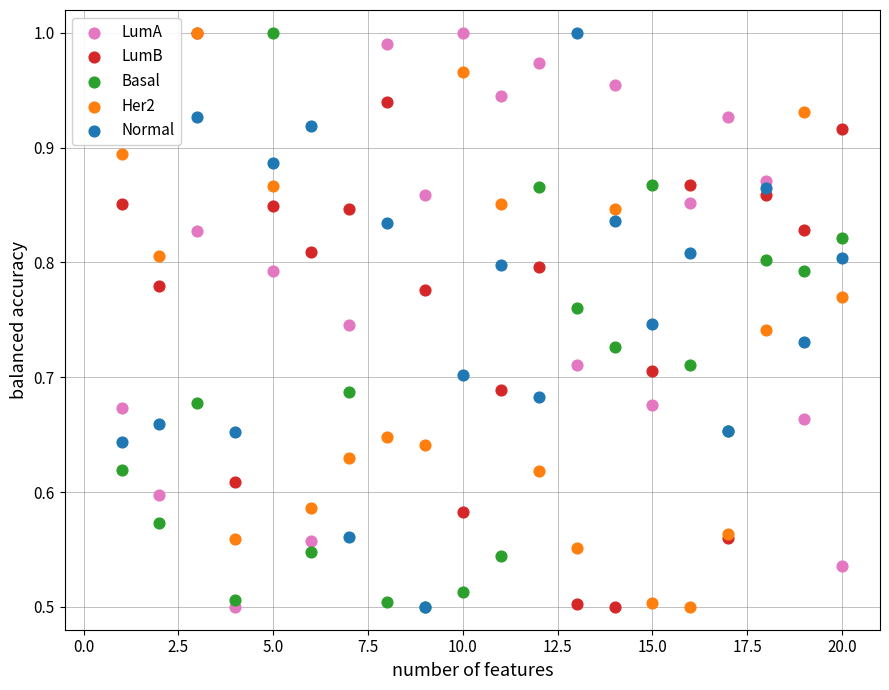

What are all the series names shown in the legend?

LumA, LumB, Basal, Her2, Normal